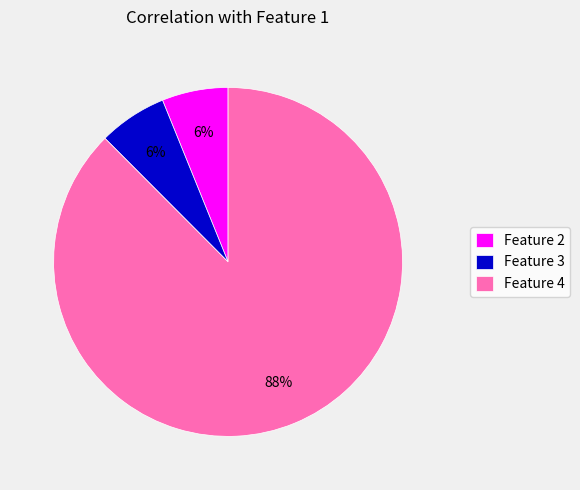

What is the largest slice in the pie chart?

Feature 4